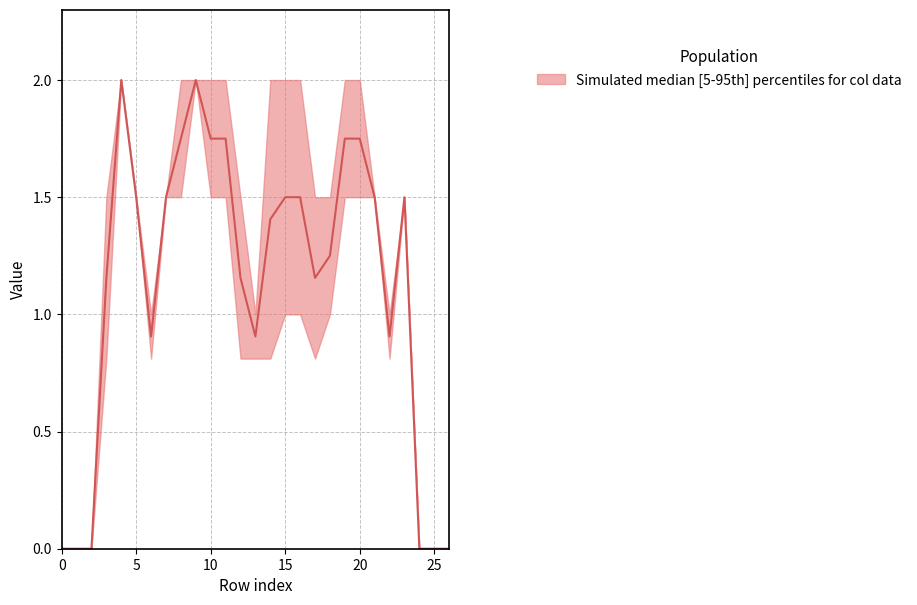

Does the chart have visible grid lines?

Yes